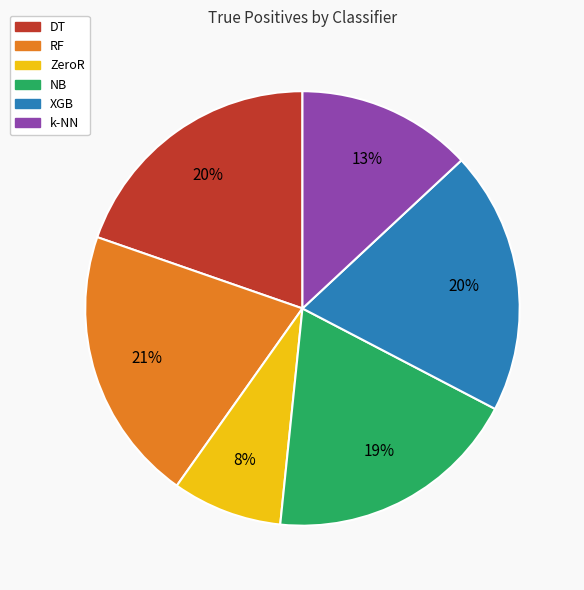

Is it true that XGB is 33% of the pie?

False